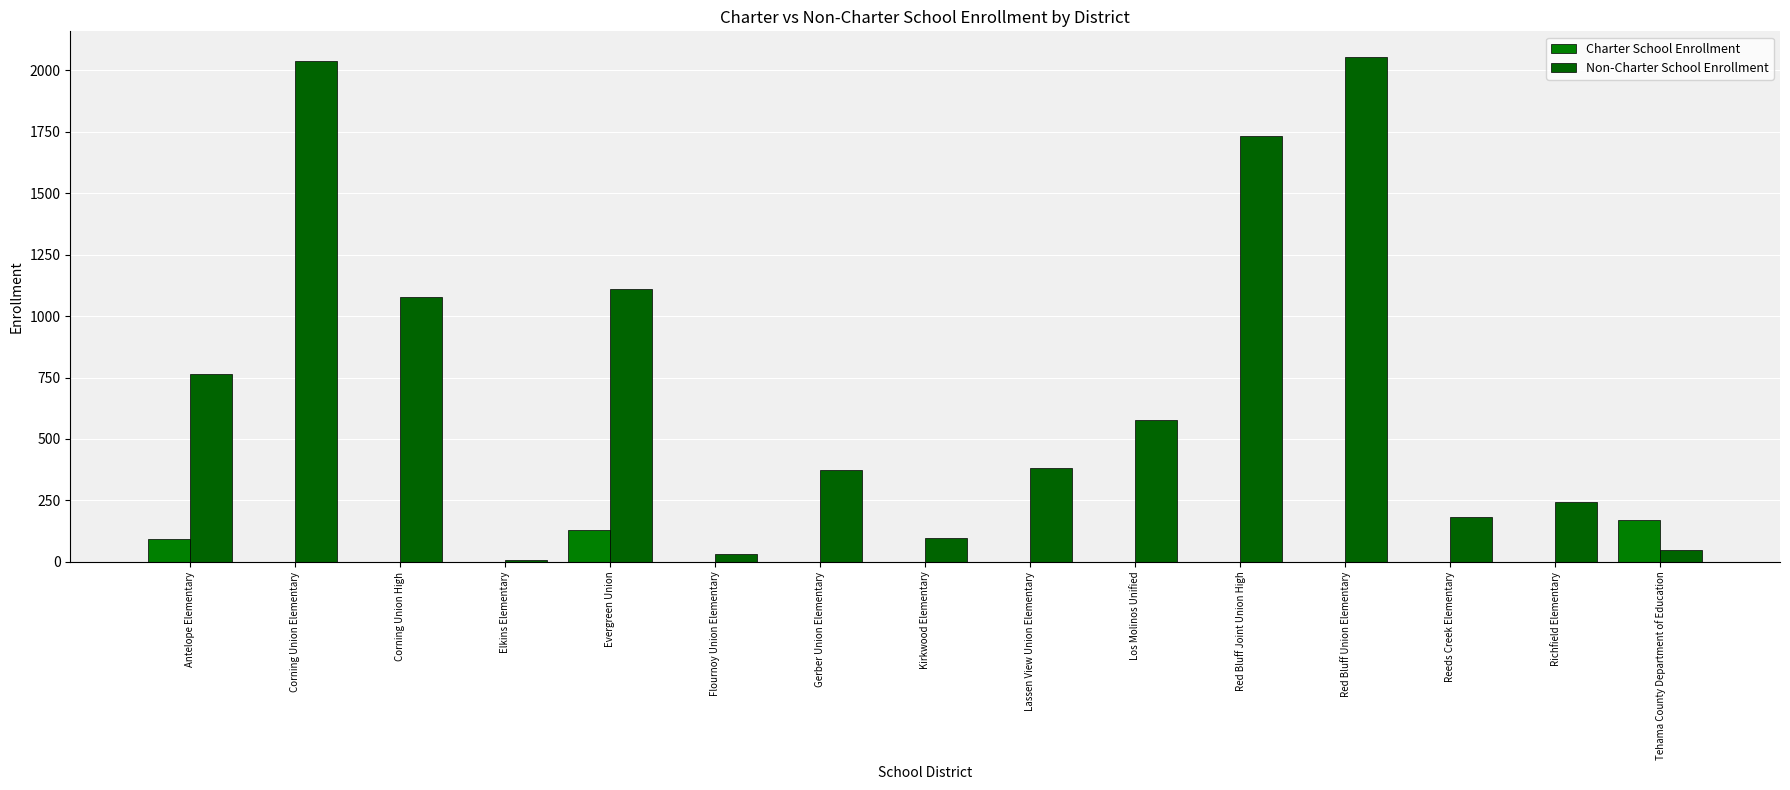

Which label corresponds to the largest value in the chart?

Red Bluff Union Elementary